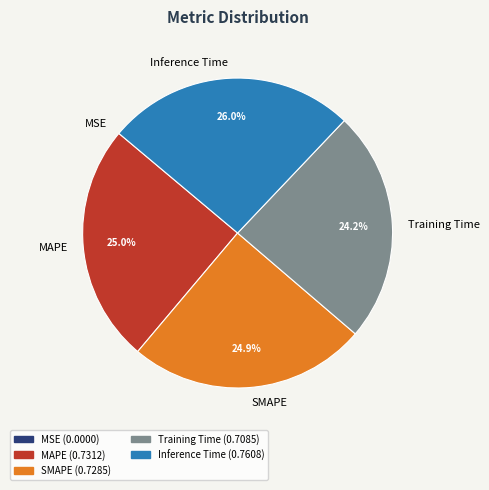

Which slice is the largest?

Inference Time